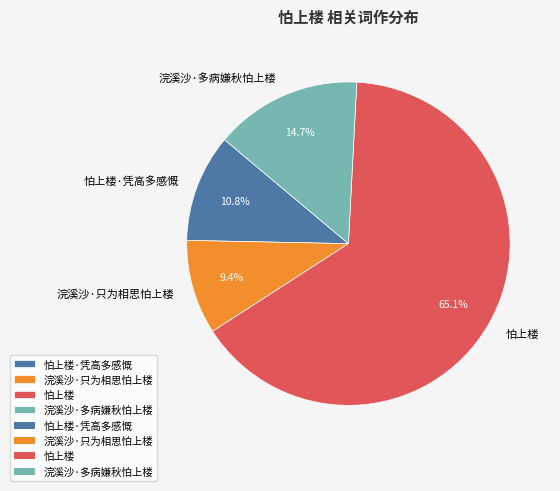

Which slice is the largest?

怕上楼